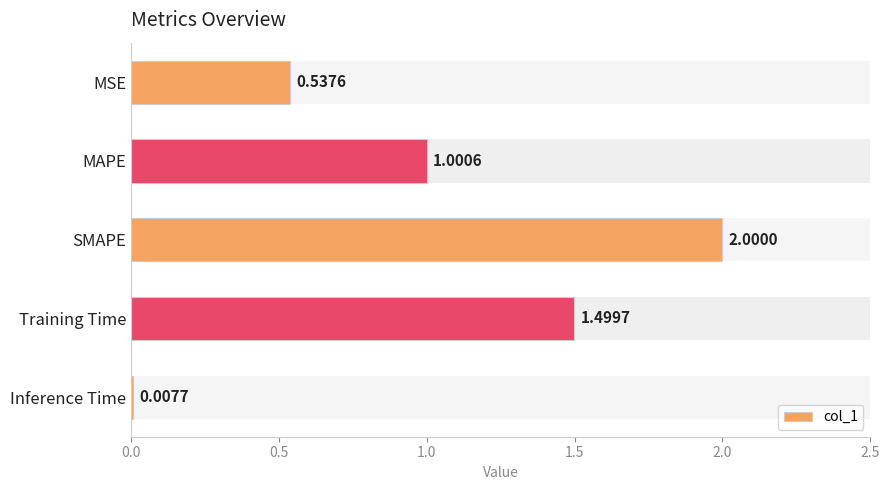

Where is the data nearest to the value 1?

MAPE